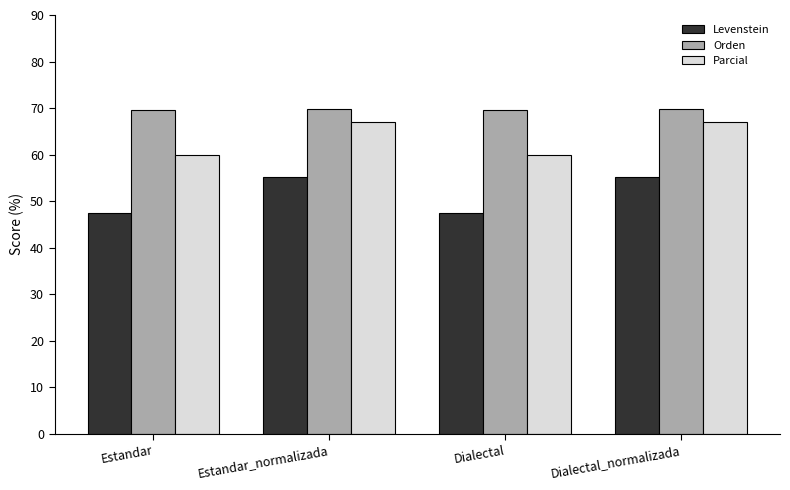

Rank the series by their average value, from lowest to highest.

Levenstein, Parcial, Orden